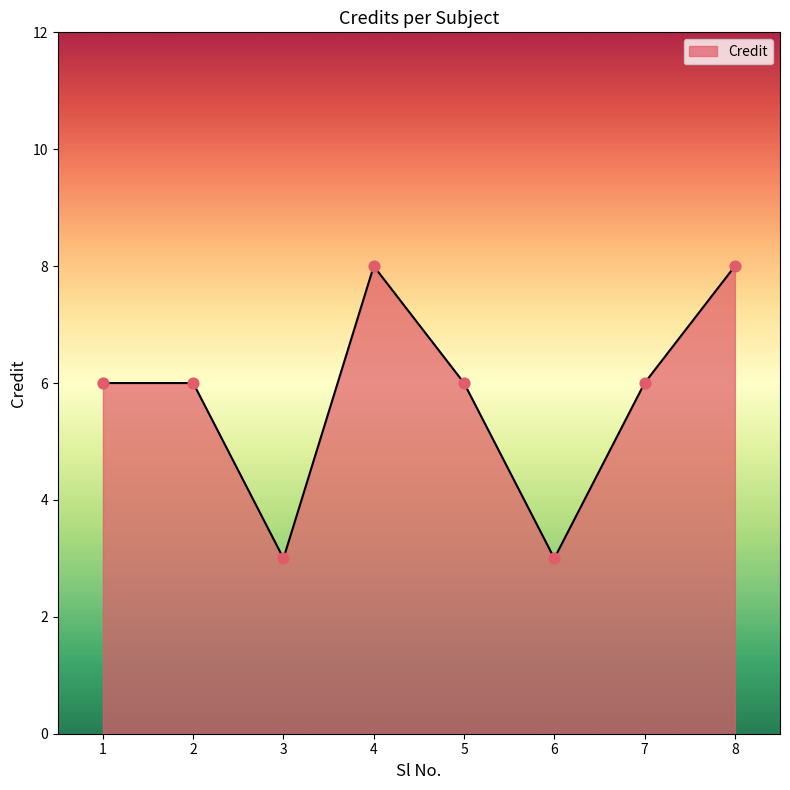

What is the change in value from 1 to 4?

+2